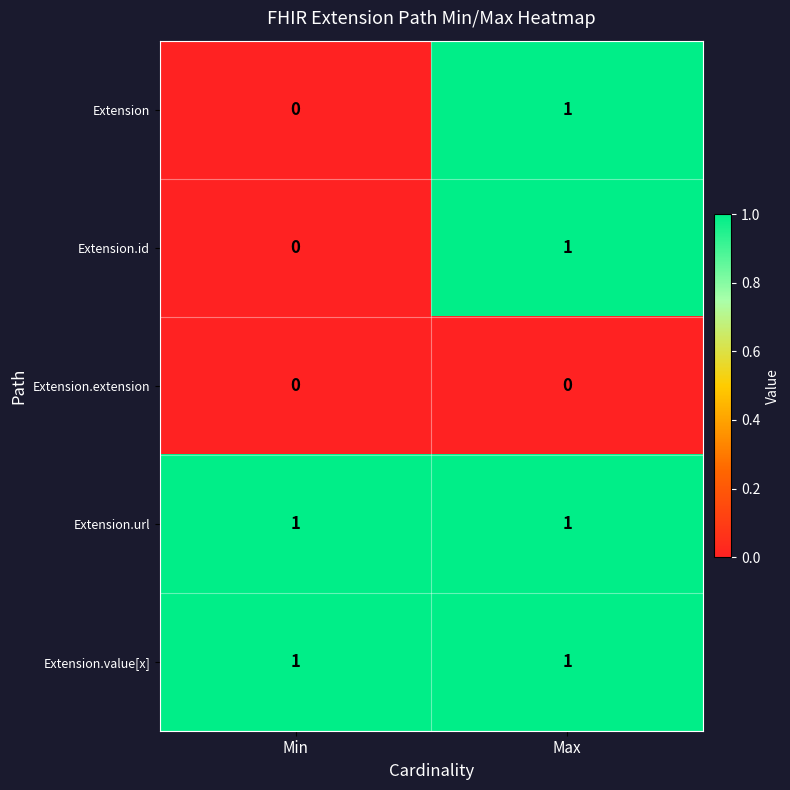

Reading left to right, what are all the values shown in this chart?

Extension: 0	1
Extension.id: 0	1
Extension.extension: 0	0
Extension.url: 1	1
Extension.value[x]: 1	1